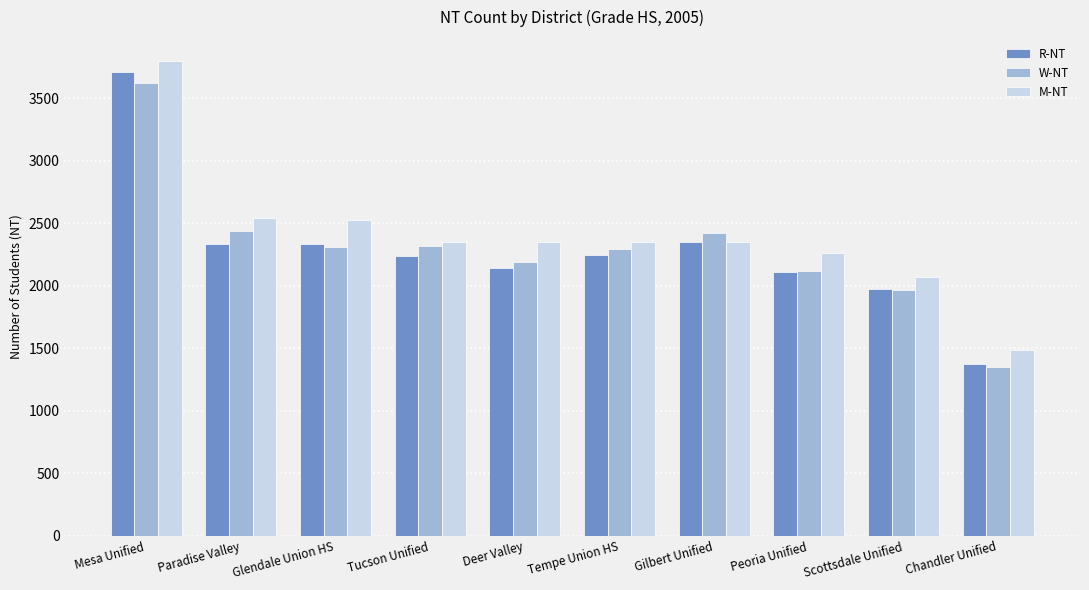

What is the greatest value displayed?

3798